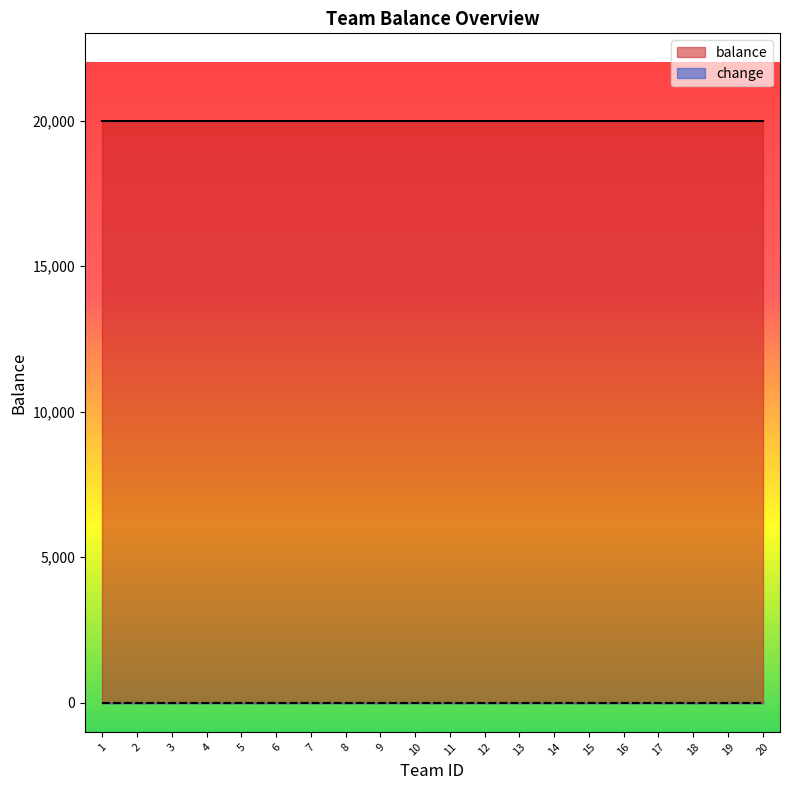

What are all the series names shown in the legend?

balance, change